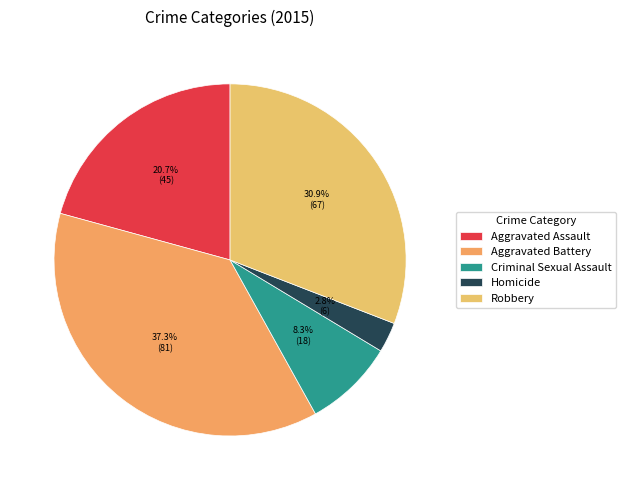

How many segments does this pie chart have?

5